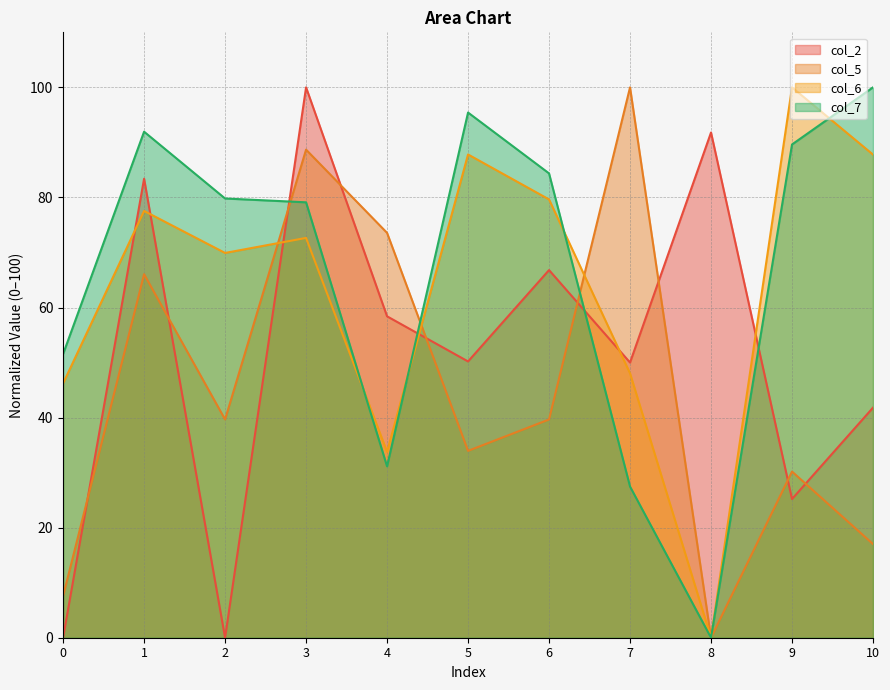

Where is the first local maximum for col_5?

1